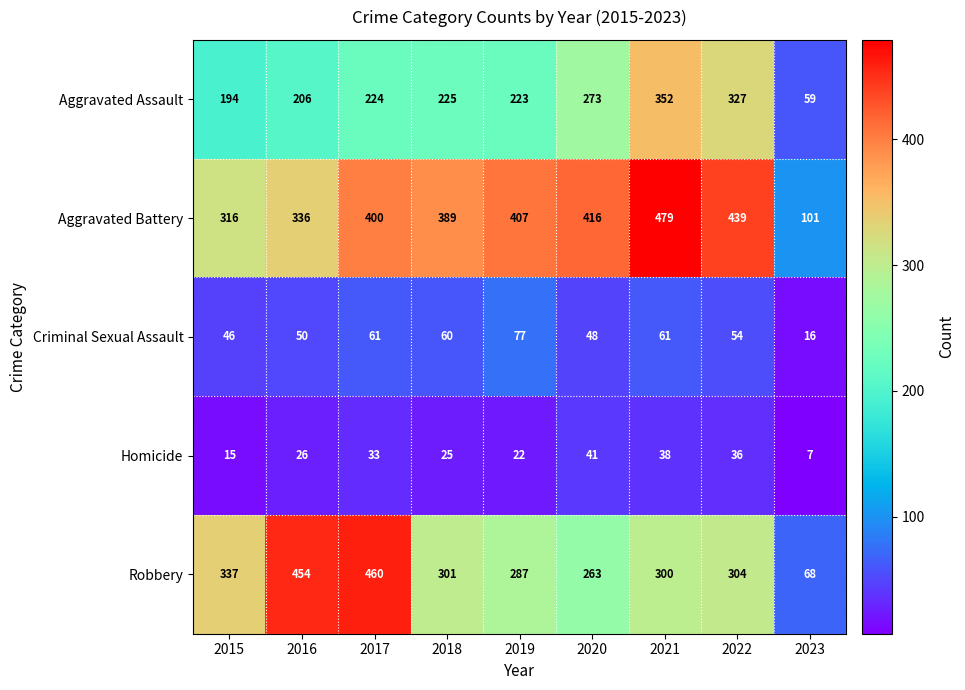

Which series has the widest spread of values?

Robbery